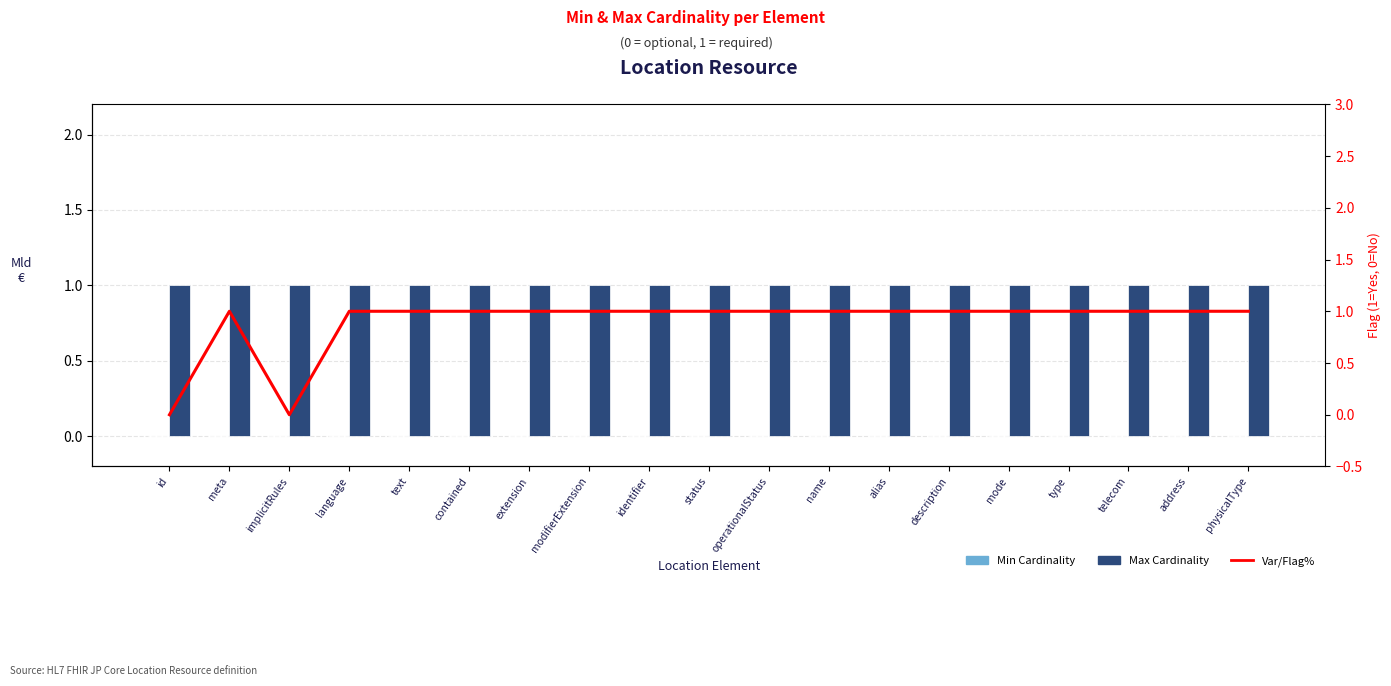

What is the value of the Max Cardinality bar at the 10th from the left?

1